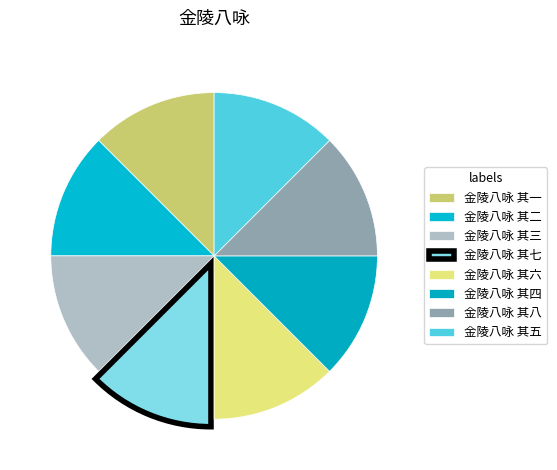

What percentage is the 金陵八咏 其二 slice, to the nearest percent?

12%